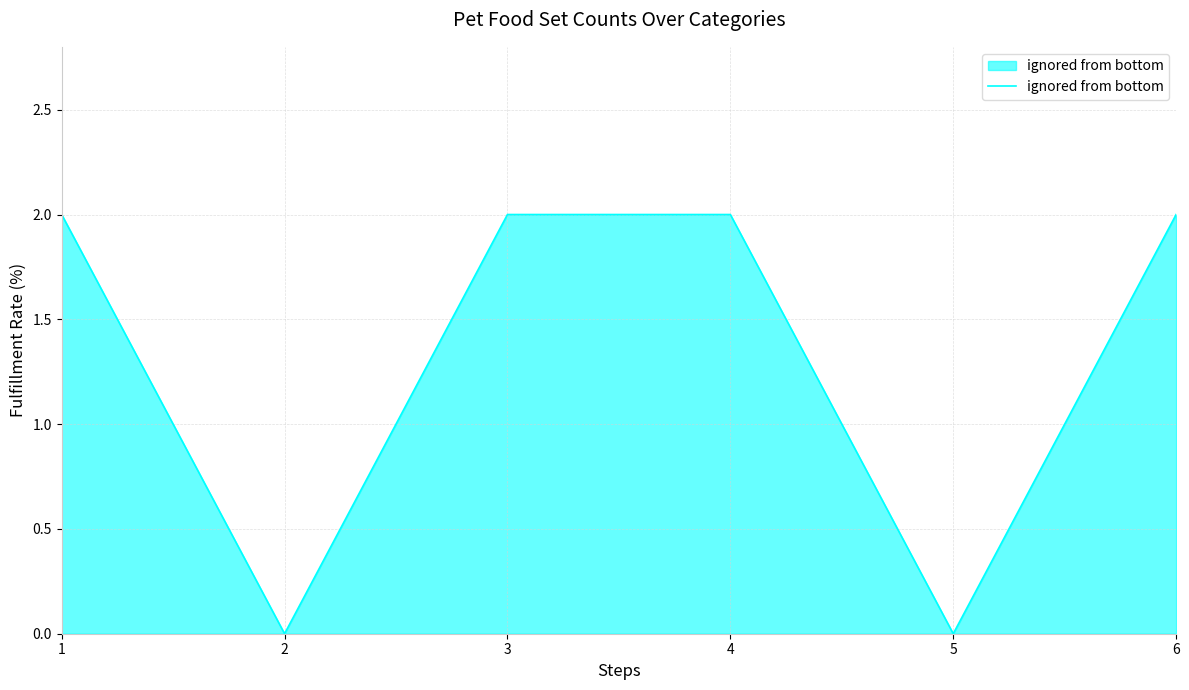

What is the difference between the second highest and minimum values?

2